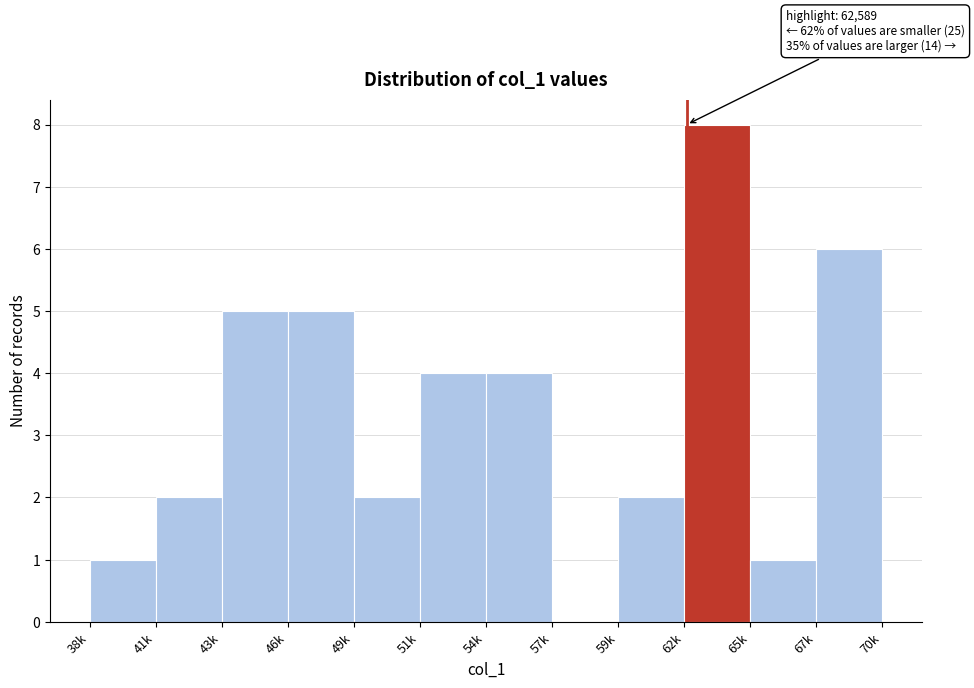

Reading left to right, list all the values displayed in this chart.

38k=1	41k=2	43k=5	46k=5	49k=2	51k=4	54k=4	57k=0	59k=2	62k=8	65k=1	67k=6